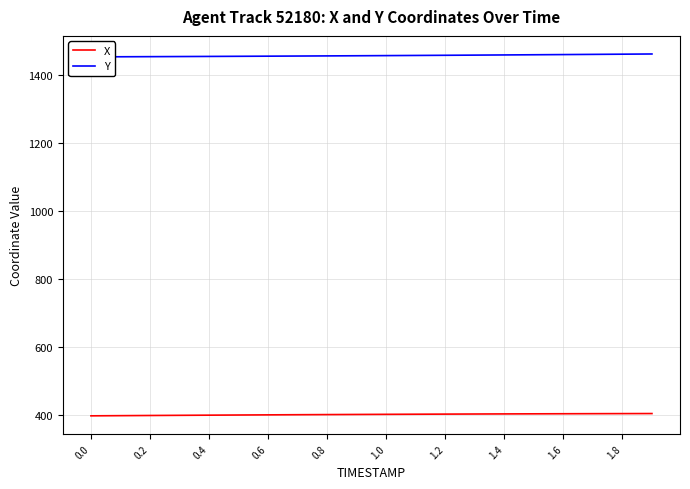

Which series has the largest total across all categories?

Y